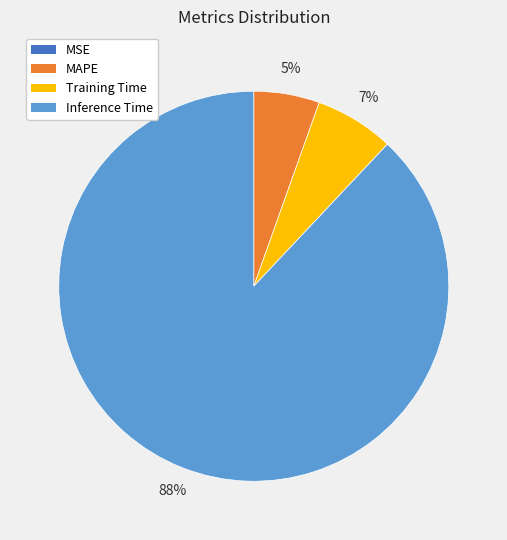

Which has a higher value, Training Time or MAPE?

Training Time